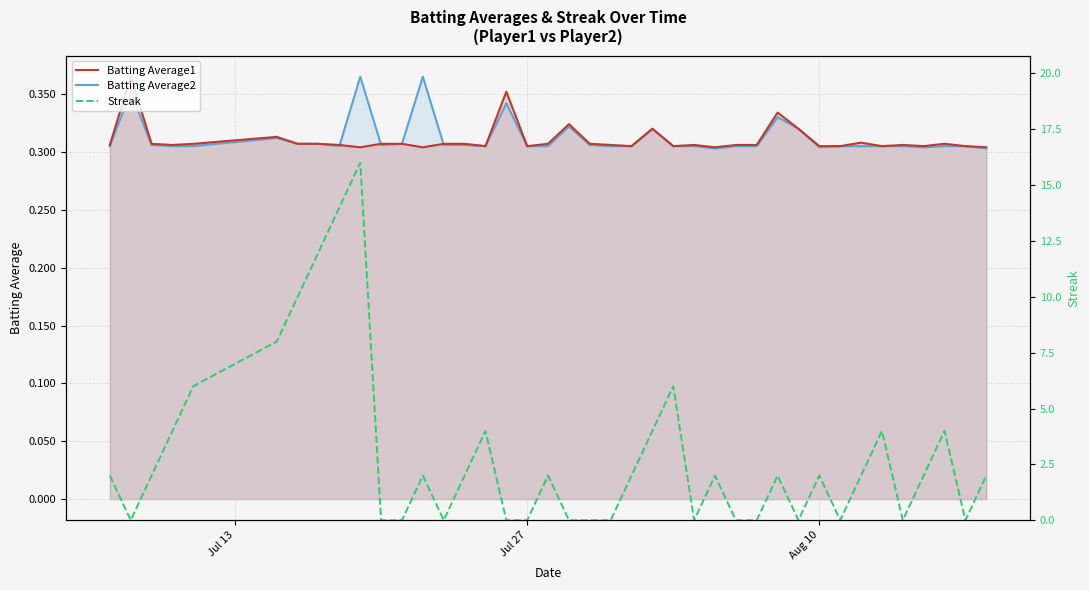

What is the sum of all Batting Average2 values?

12.5